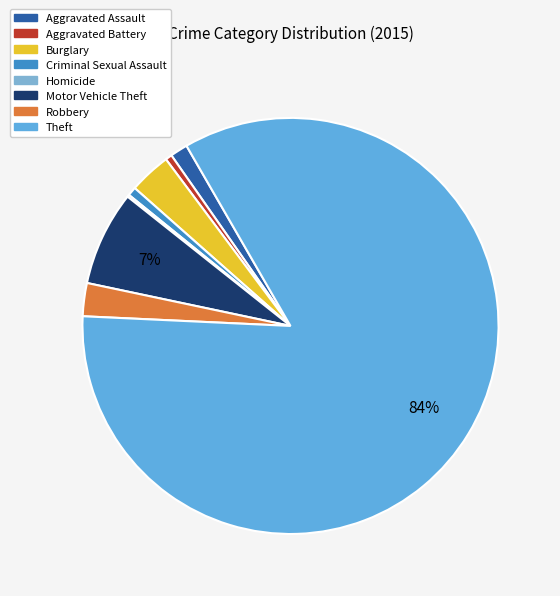

What is the ratio of the value at Aggravated Battery to the value at Motor Vehicle Theft?

0.1